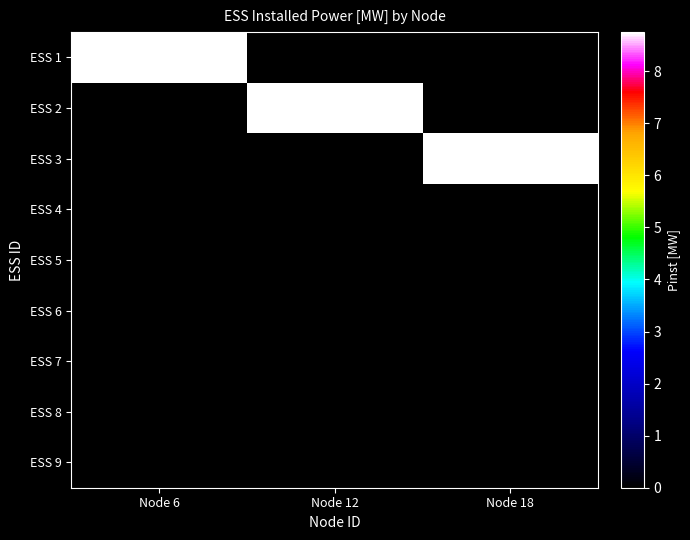

Read the ESS 1 value at Node 6.

8.8